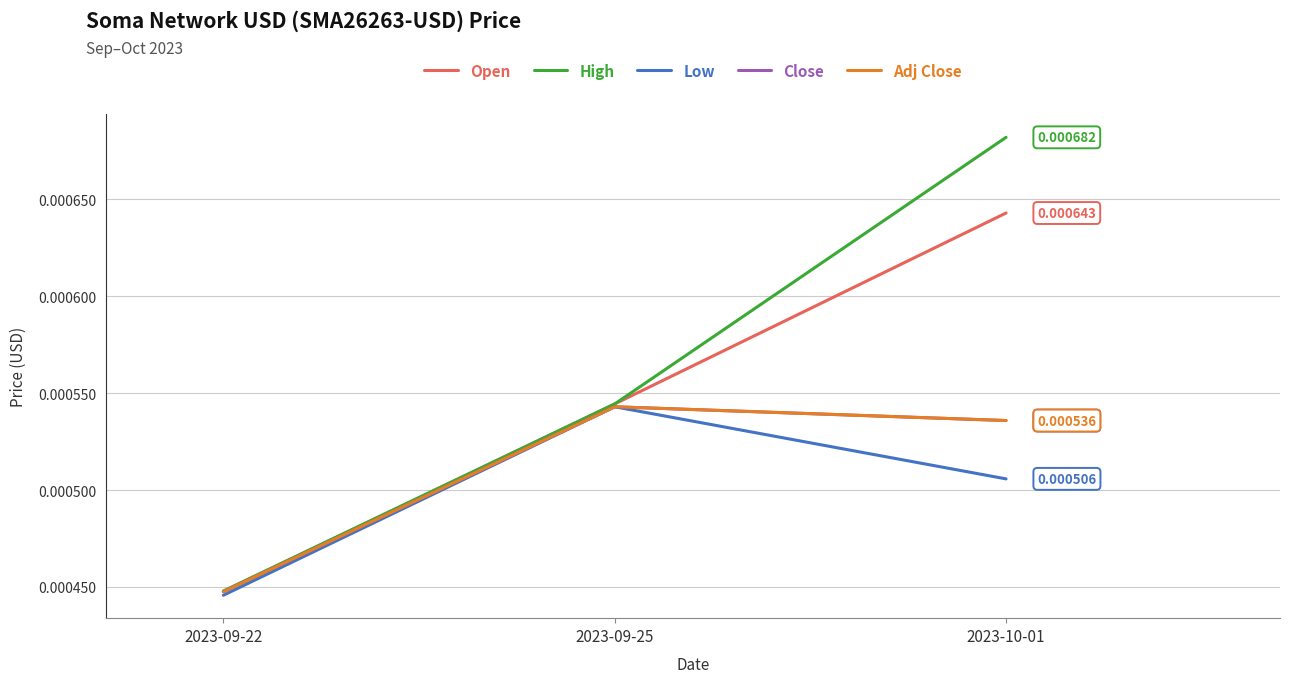

At how many categories does at least one series exceed 0?

3